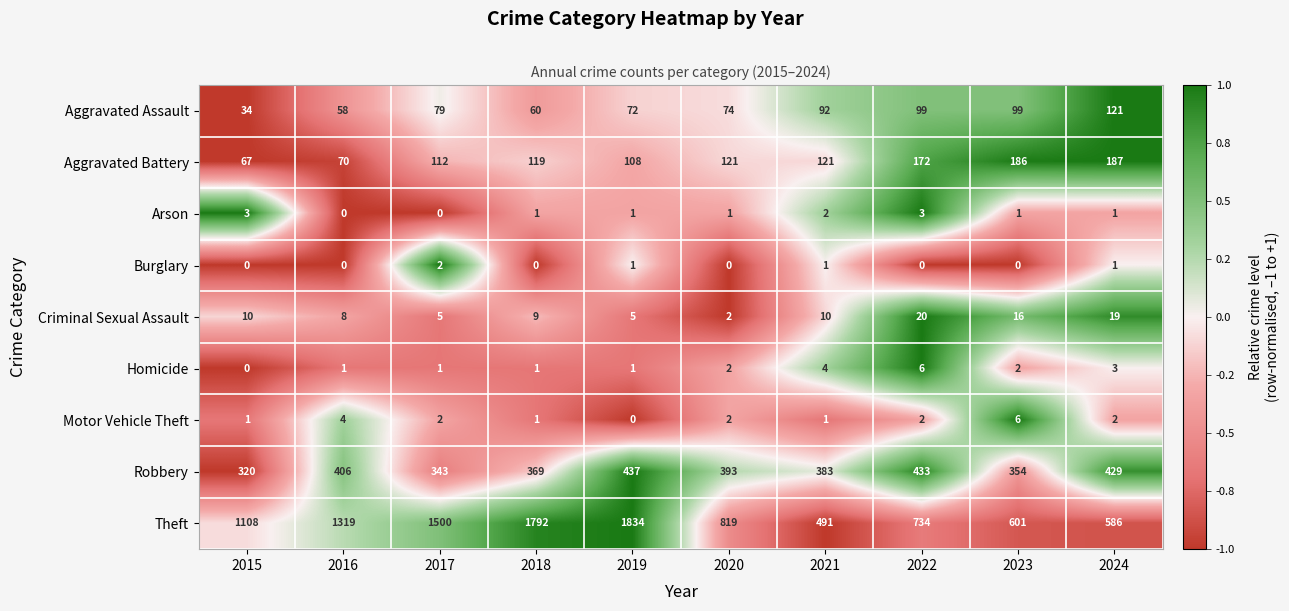

Which label corresponds to the largest value in the chart?

2019